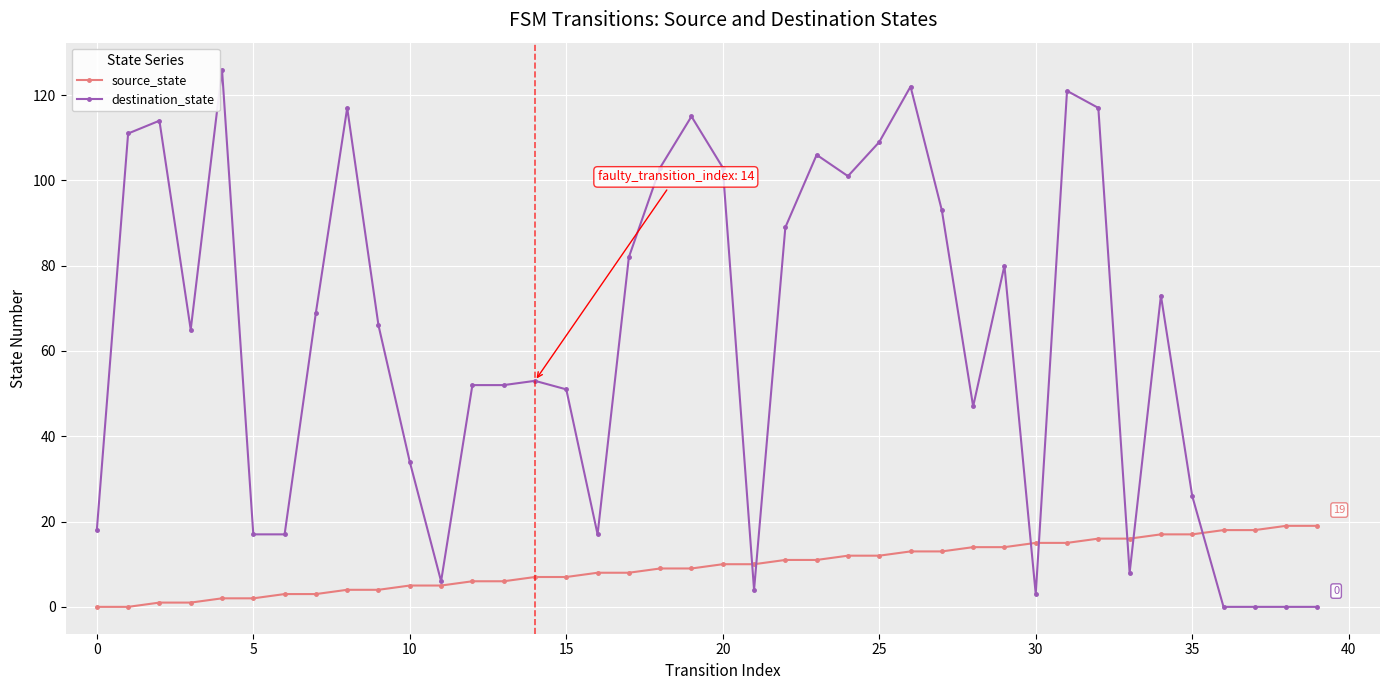

Which series has the largest total across all categories?

destination_state